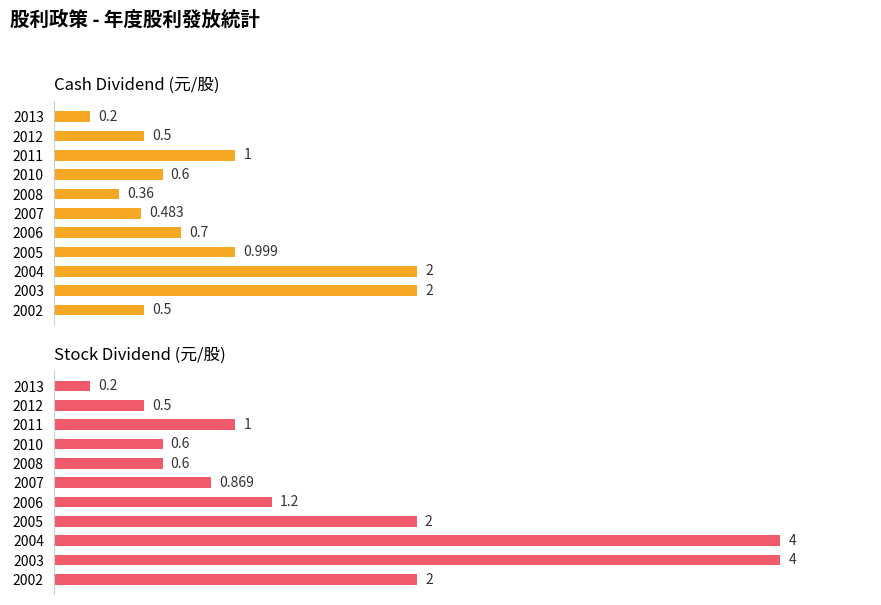

What is the total value across all series at 2013?

0.4